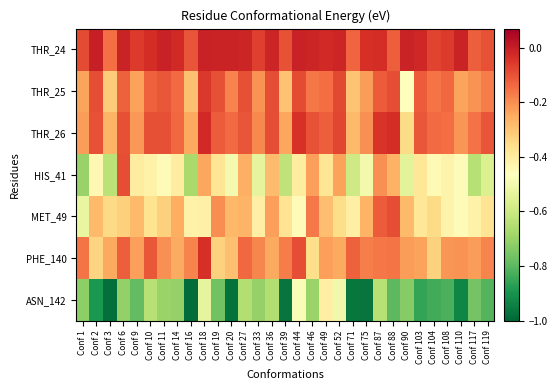

Reading left to right, list all the values displayed in this chart.

THR_24: Conf 1=-0.1	Conf 2=-0.0	Conf 3=-0.1	Conf 6=-0.0	Conf 9=-0.1	Conf 10=-0.0	Conf 11=-0.0	Conf 14=-0.0	Conf 16=-0.1	Conf 18=-0.0	Conf 19=-0.0	Conf 20=-0.0	Conf 27=-0.0	Conf 33=-0.1	Conf 36=-0.0	Conf 39=-0.1	Conf 44=-0.0	Conf 46=-0.0	Conf 49=-0.0	Conf 52=-0.0	Conf 71=-0.1	Conf 75=-0.0	Conf 87=-0.0	Conf 88=-0.1	Conf 90=-0.0	Conf 103=-0.0	Conf 104=-0.1	Conf 108=-0.1	Conf 110=-0.0	Conf 117=-0.1	Conf 119=-0.1
THR_25: Conf 1=-0.2	Conf 2=-0.1	Conf 3=-0.3	Conf 6=-0.1	Conf 9=-0.2	Conf 10=-0.1	Conf 11=-0.1	Conf 14=-0.1	Conf 16=-0.3	Conf 18=-0.1	Conf 19=-0.1	Conf 20=-0.2	Conf 27=-0.1	Conf 33=-0.2	Conf 36=-0.1	Conf 39=-0.3	Conf 44=-0.1	Conf 46=-0.2	Conf 49=-0.1	Conf 52=-0.1	Conf 71=-0.3	Conf 75=-0.2	Conf 87=-0.1	Conf 88=-0.1	Conf 90=-0.5	Conf 103=-0.1	Conf 104=-0.2	Conf 108=-0.1	Conf 110=-0.2	Conf 117=-0.2	Conf 119=-0.2
THR_26: Conf 1=-0.2	Conf 2=-0.1	Conf 3=-0.3	Conf 6=-0.1	Conf 9=-0.2	Conf 10=-0.1	Conf 11=-0.1	Conf 14=-0.1	Conf 16=-0.2	Conf 18=-0.0	Conf 19=-0.1	Conf 20=-0.1	Conf 27=-0.1	Conf 33=-0.2	Conf 36=-0.1	Conf 39=-0.2	Conf 44=-0.0	Conf 46=-0.1	Conf 49=-0.1	Conf 52=-0.1	Conf 71=-0.3	Conf 75=-0.2	Conf 87=-0.0	Conf 88=-0.0	Conf 90=-0.4	Conf 103=-0.1	Conf 104=-0.1	Conf 108=-0.1	Conf 110=-0.2	Conf 117=-0.2	Conf 119=-0.1
HIS_41: Conf 1=-0.7	Conf 2=-0.4	Conf 3=-0.6	Conf 6=-0.1	Conf 9=-0.4	Conf 10=-0.4	Conf 11=-0.4	Conf 14=-0.4	Conf 16=-0.7	Conf 18=-0.2	Conf 19=-0.4	Conf 20=-0.5	Conf 27=-0.3	Conf 33=-0.5	Conf 36=-0.3	Conf 39=-0.6	Conf 44=-0.4	Conf 46=-0.2	Conf 49=-0.4	Conf 52=-0.2	Conf 71=-0.6	Conf 75=-0.5	Conf 87=-0.2	Conf 88=-0.3	Conf 90=-0.5	Conf 103=-0.4	Conf 104=-0.4	Conf 108=-0.4	Conf 110=-0.5	Conf 117=-0.6	Conf 119=-0.6
MET_49: Conf 1=-0.5	Conf 2=-0.3	Conf 3=-0.3	Conf 6=-0.3	Conf 9=-0.3	Conf 10=-0.4	Conf 11=-0.3	Conf 14=-0.3	Conf 16=-0.4	Conf 18=-0.4	Conf 19=-0.2	Conf 20=-0.3	Conf 27=-0.3	Conf 33=-0.4	Conf 36=-0.2	Conf 39=-0.4	Conf 44=-0.4	Conf 46=-0.2	Conf 49=-0.3	Conf 52=-0.4	Conf 71=-0.4	Conf 75=-0.3	Conf 87=-0.1	Conf 88=-0.1	Conf 90=-0.3	Conf 103=-0.4	Conf 104=-0.4	Conf 108=-0.4	Conf 110=-0.5	Conf 117=-0.4	Conf 119=-0.4
PHE_140: Conf 1=-0.2	Conf 2=-0.3	Conf 3=-0.2	Conf 6=-0.1	Conf 9=-0.2	Conf 10=-0.1	Conf 11=-0.2	Conf 14=-0.3	Conf 16=-0.2	Conf 18=-0.0	Conf 19=-0.3	Conf 20=-0.3	Conf 27=-0.1	Conf 33=-0.2	Conf 36=-0.2	Conf 39=-0.2	Conf 44=-0.1	Conf 46=-0.4	Conf 49=-0.2	Conf 52=-0.2	Conf 71=-0.1	Conf 75=-0.2	Conf 87=-0.2	Conf 88=-0.2	Conf 90=-0.2	Conf 103=-0.2	Conf 104=-0.3	Conf 108=-0.2	Conf 110=-0.2	Conf 117=-0.2	Conf 119=-0.2
ASN_142: Conf 1=-0.7	Conf 2=-0.9	Conf 3=-1.0	Conf 6=-0.7	Conf 9=-0.8	Conf 10=-0.6	Conf 11=-0.7	Conf 14=-0.7	Conf 16=-1.0	Conf 18=-0.5	Conf 19=-0.8	Conf 20=-1.0	Conf 27=-0.7	Conf 33=-0.7	Conf 36=-0.7	Conf 39=-1.0	Conf 44=-0.5	Conf 46=-0.7	Conf 49=-0.4	Conf 52=-0.5	Conf 71=-1.0	Conf 75=-1.0	Conf 87=-0.6	Conf 88=-0.8	Conf 90=-0.7	Conf 103=-0.9	Conf 104=-0.8	Conf 108=-0.8	Conf 110=-0.9	Conf 117=-0.8	Conf 119=-0.8